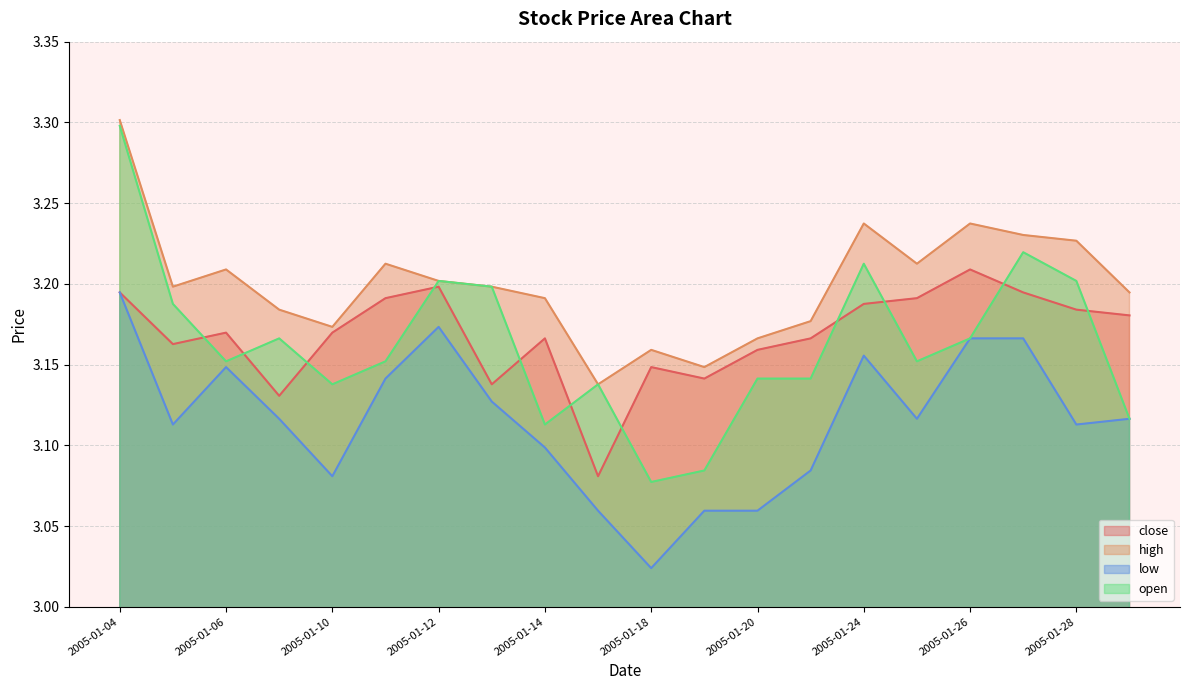

What is the difference between the second highest and second lowest values in the open series?

0.1